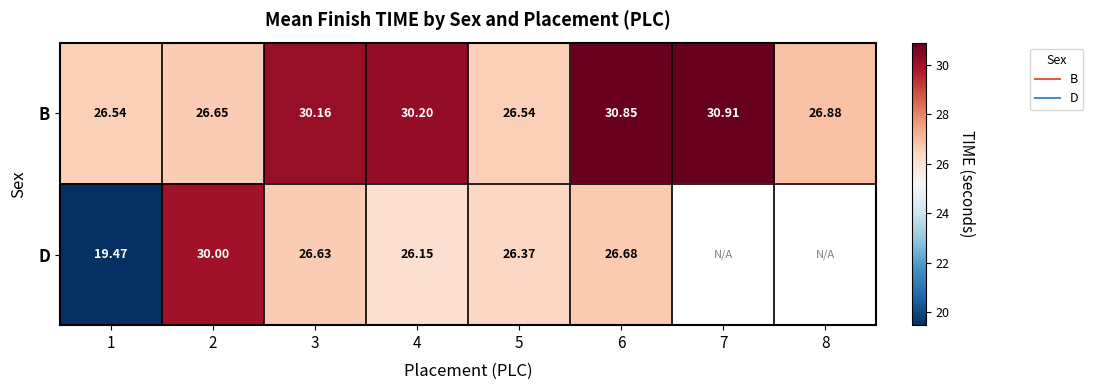

Is it true that B equals 39.7 at 8?

False